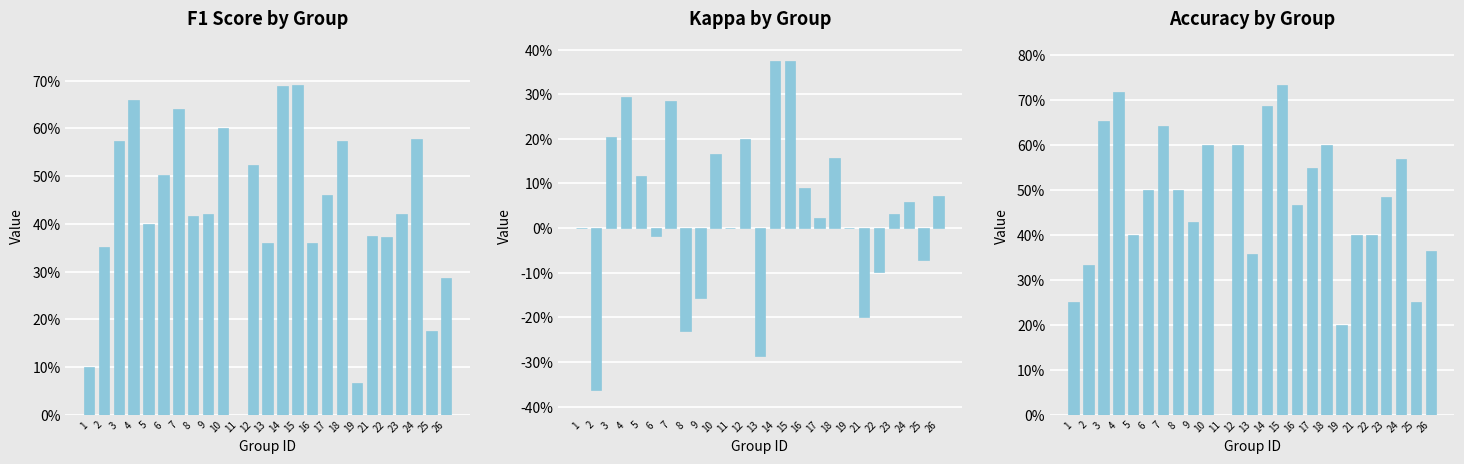

What is the sum of the f1 values at 7 and 22?

1.0